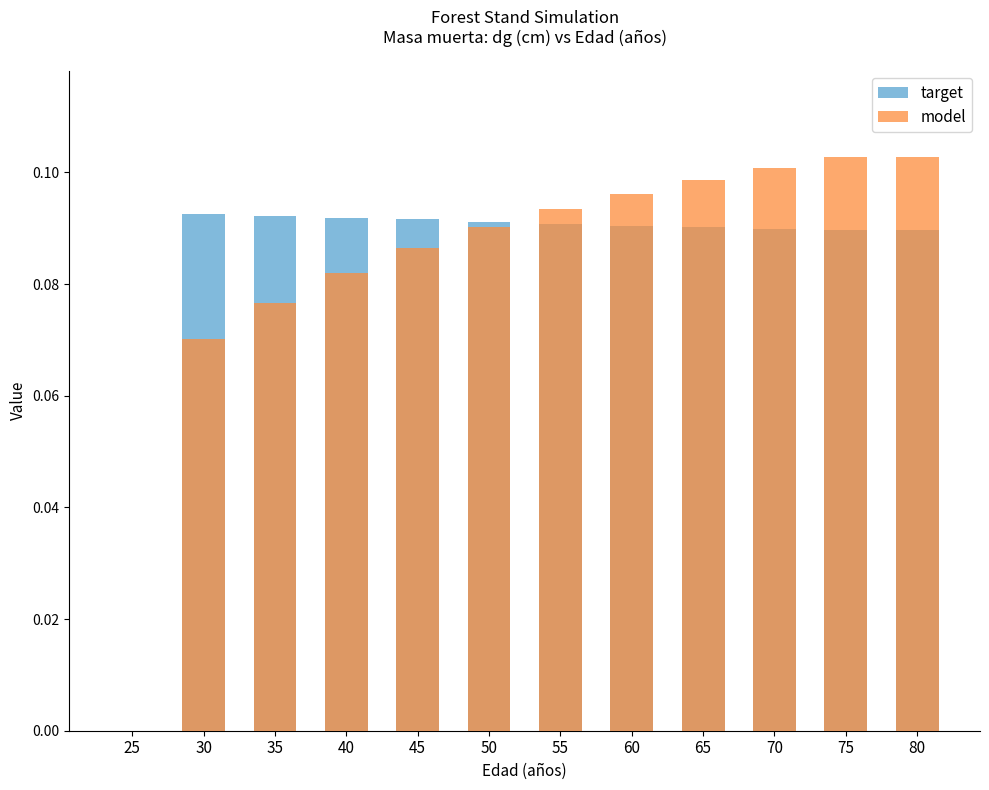

What is the difference between the maximum and minimum values in the model series?

0.1